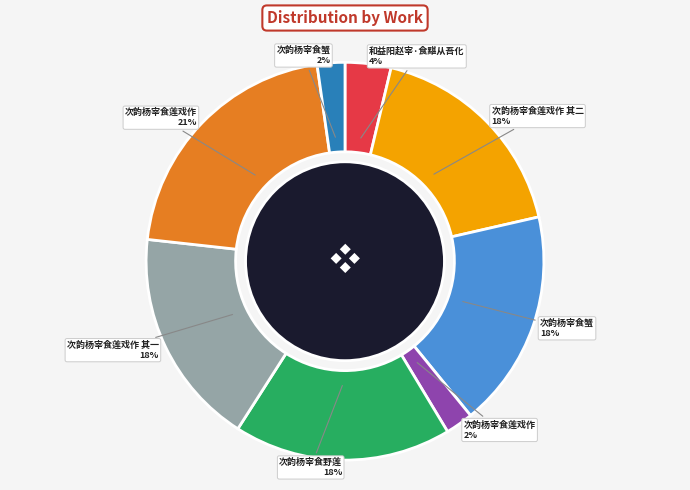

Does any single category account for the majority?

No